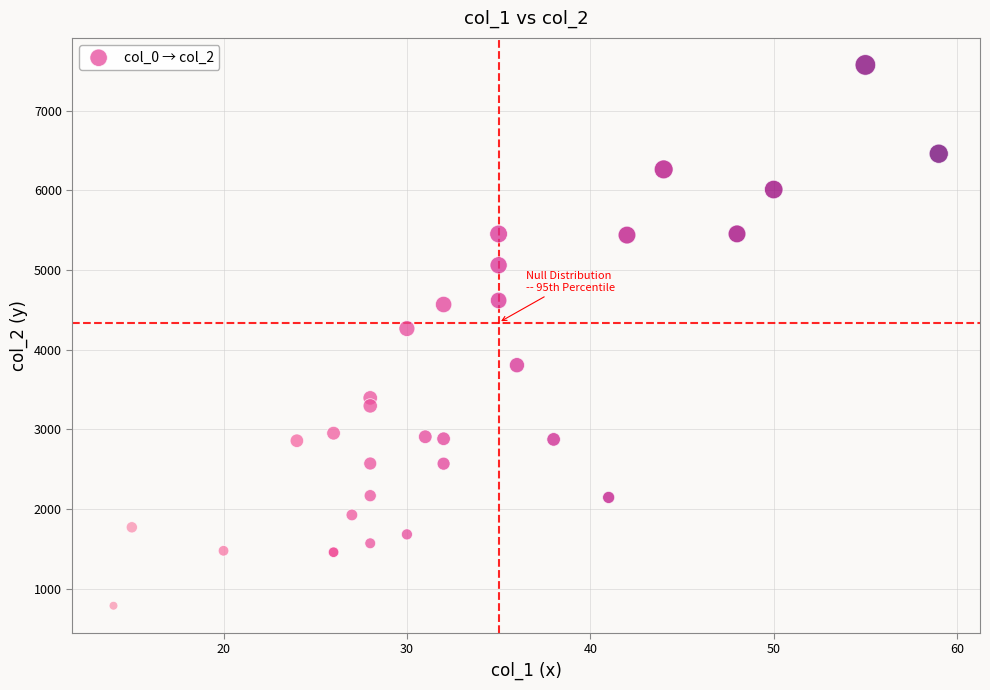

What Y value in the scatter plot is closest to 4180?

4265